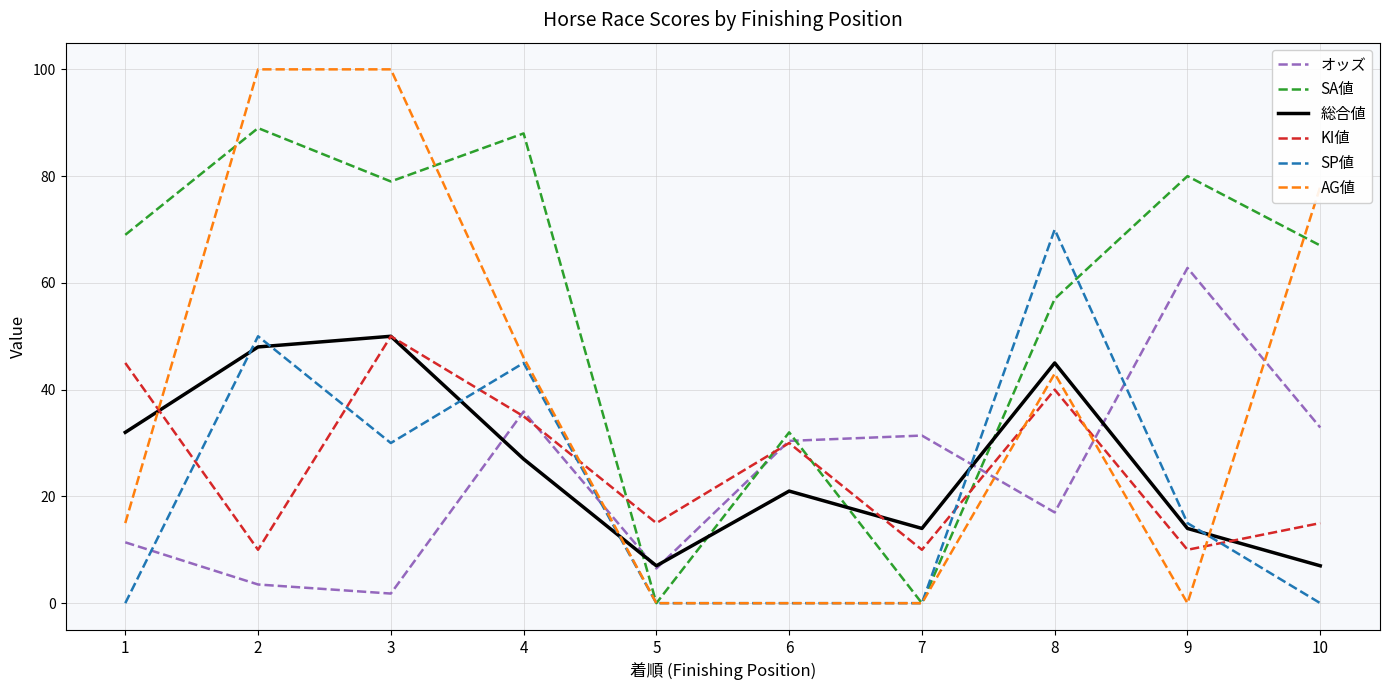

What is the average value of the オッズ series?

23.4